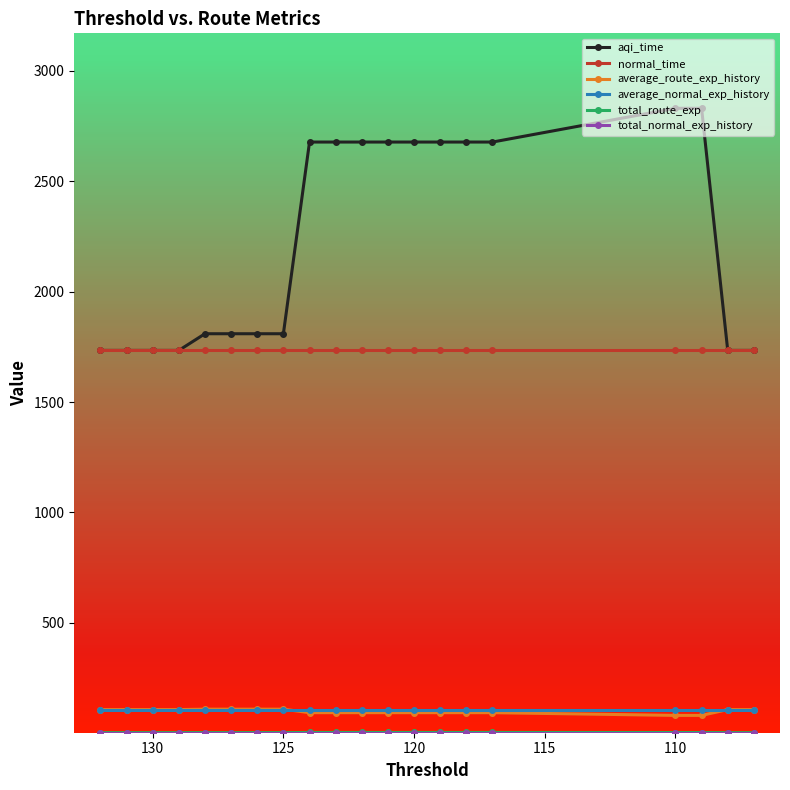

Does the chart display data point markers on the line(s)?

Yes